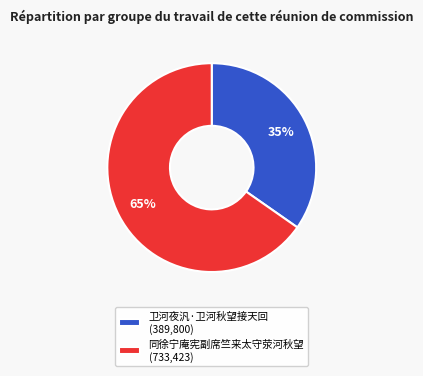

True or false: 卫河夜汎·卫河秋望接天回 accounts for 41% of the total.

False